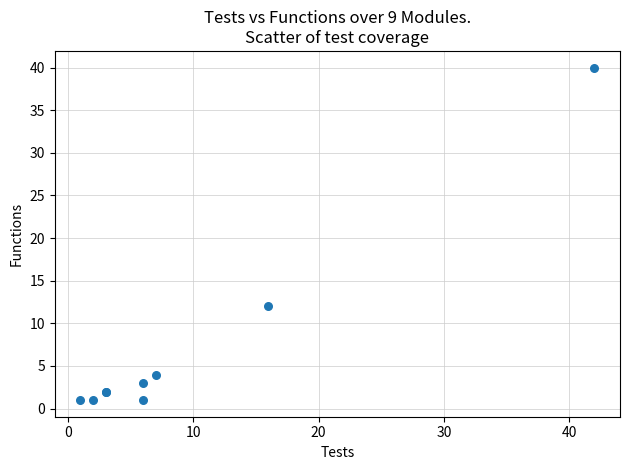

What Y value in the scatter plot is closest to 20?

12